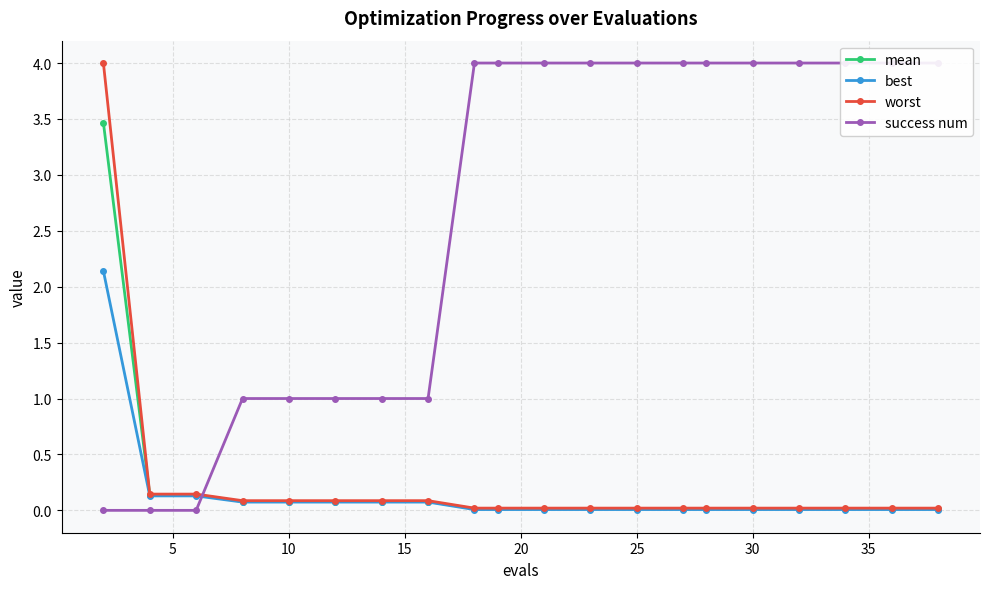

The success num series shows 2.3 at 10. True or false?

False